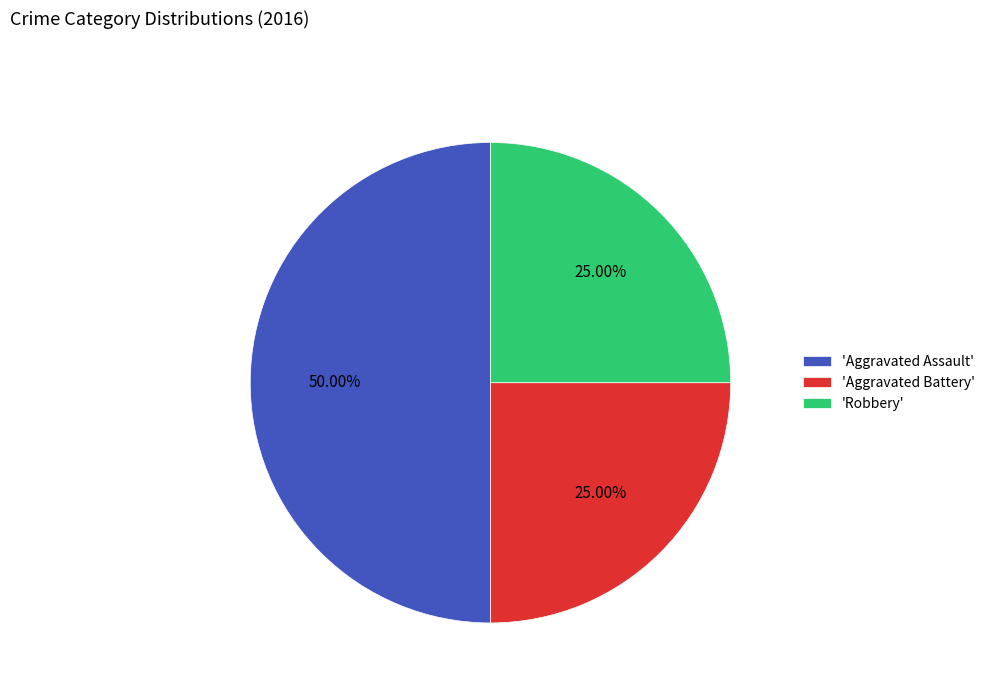

What is the largest slice in the pie chart?

'Aggravated Assault'